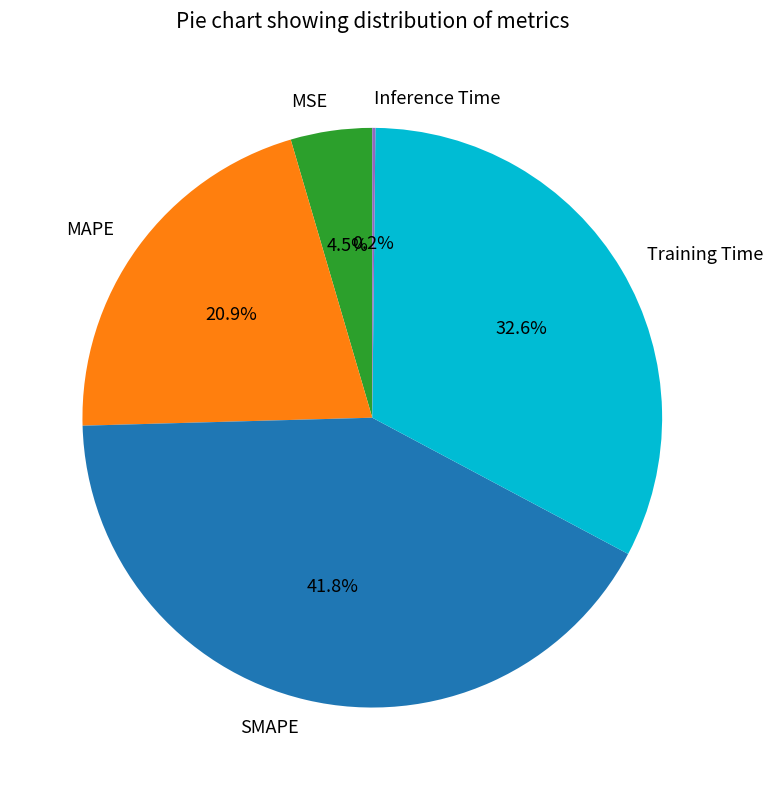

Combined, do Training Time and MAPE account for over 50%?

Yes